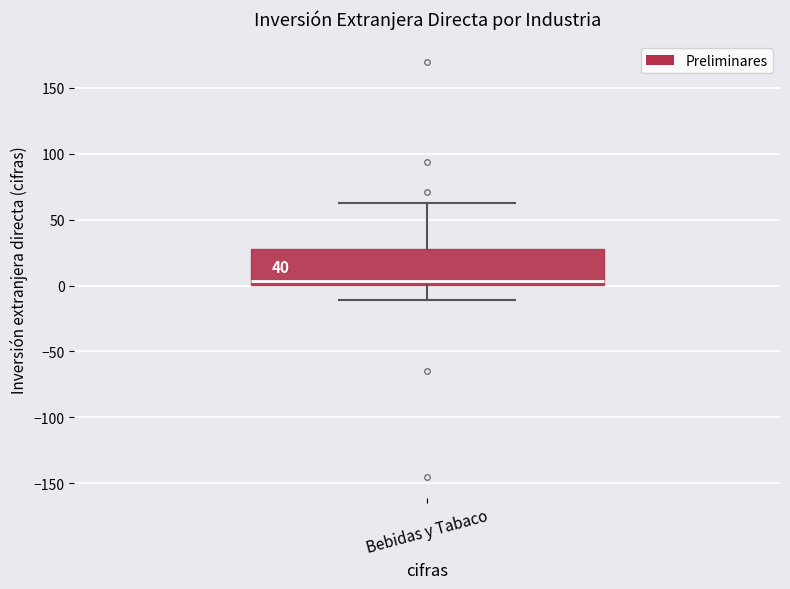

Transcribe this box plot: give where the median line is, the range the box spans, and where the two whiskers end, as read against the y-axis. The values are not printed on the chart, so give them approximately, as read against the axis.

median 5, box 0 to 30, whiskers -10 to 65